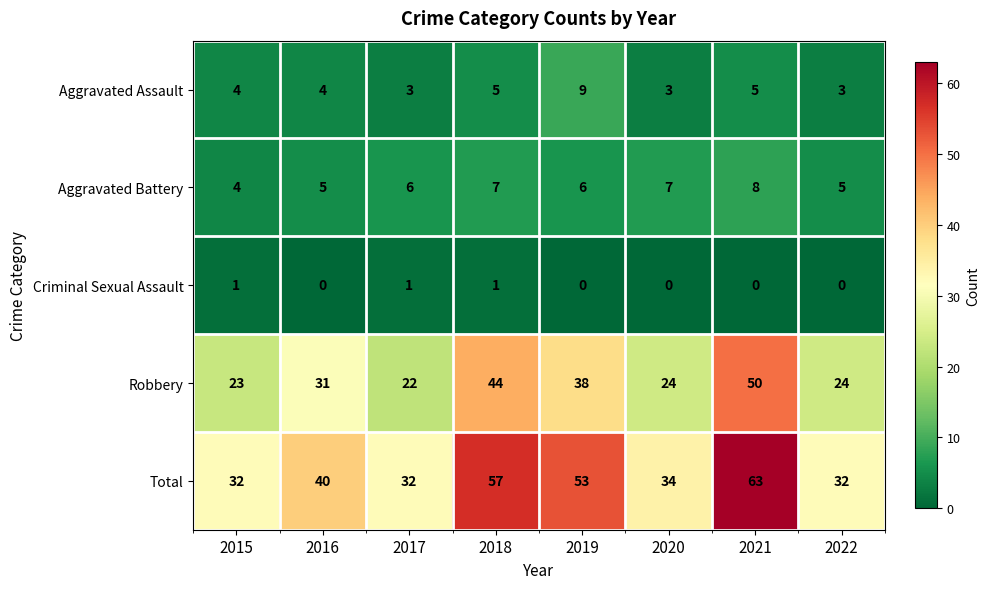

True or false: Robbery has a value of 58 at 2018.

False